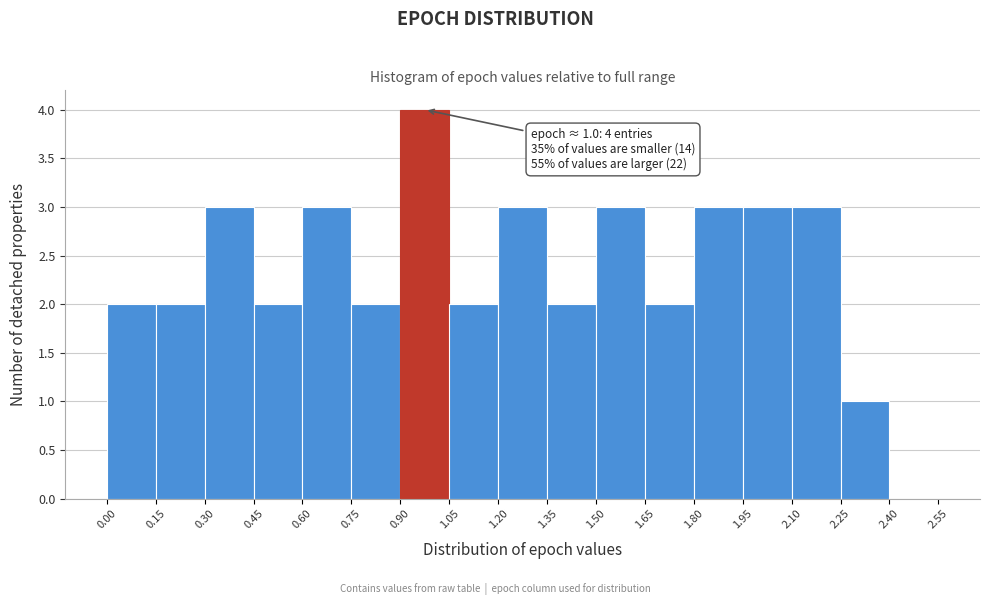

Over which range of the x-axis is the bar tallest?

0.90 to 1.05